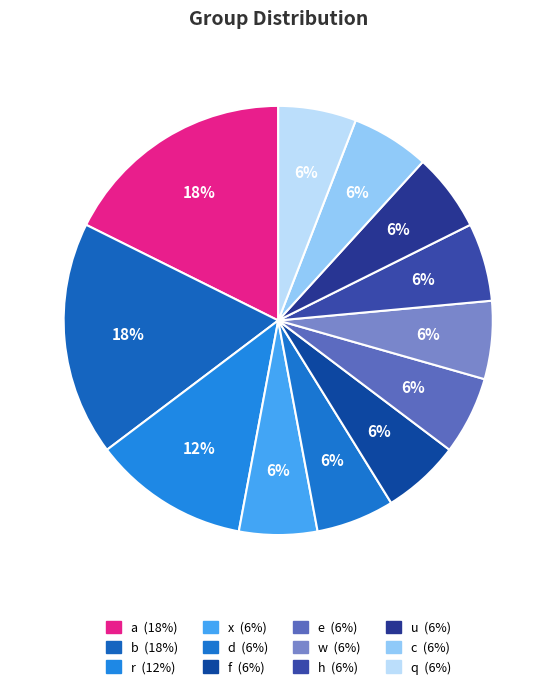

Count the number of slices in the pie.

12